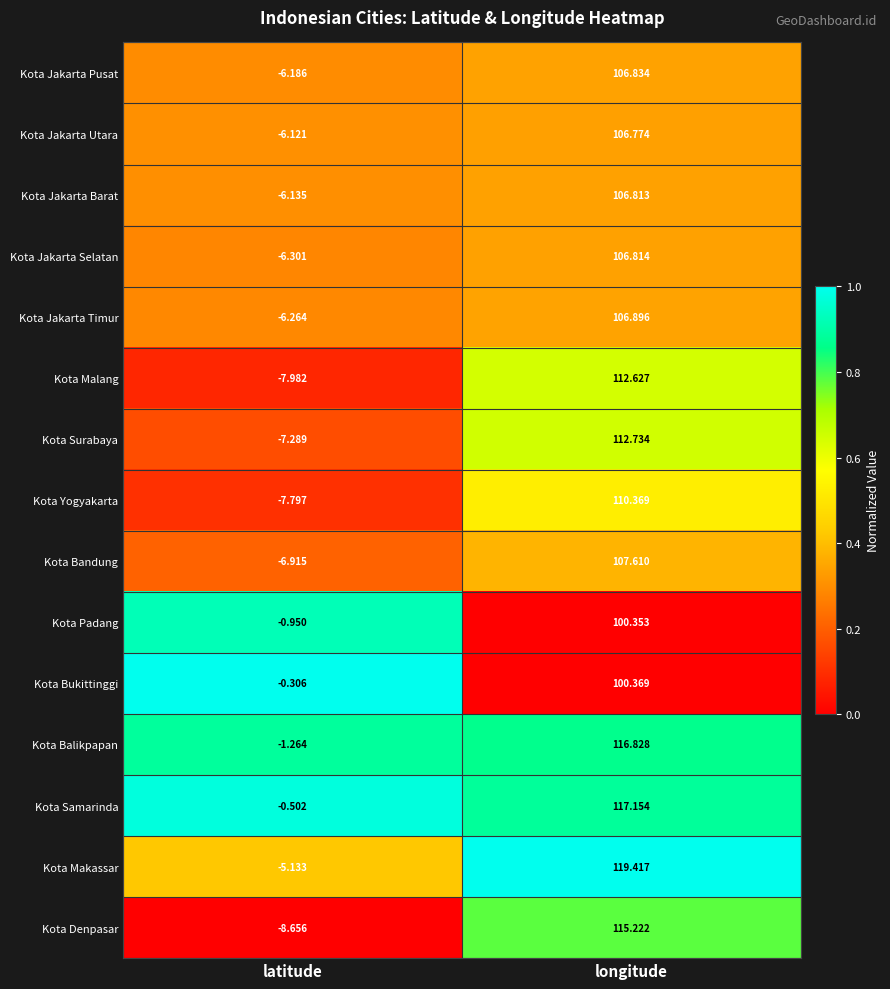

List the series in order of their peak value, lowest first.

Kota Padang, Kota Bukittinggi, Kota Jakarta Utara, Kota Jakarta Barat, Kota Jakarta Selatan, Kota Jakarta Pusat, Kota Jakarta Timur, Kota Bandung, Kota Yogyakarta, Kota Malang, Kota Surabaya, Kota Denpasar, Kota Balikpapan, Kota Samarinda, Kota Makassar